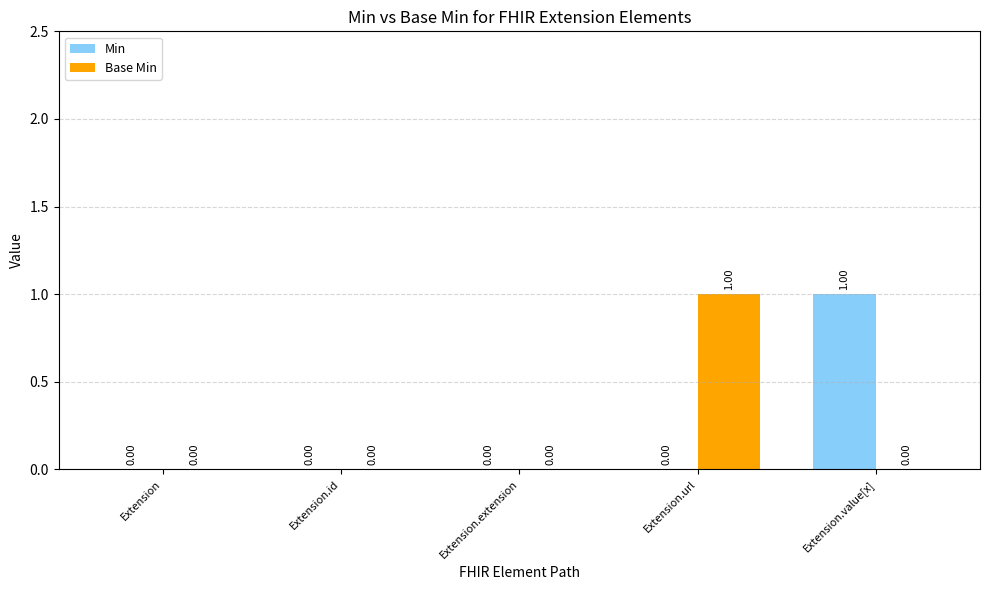

What are all the series names shown in the legend?

Min, Base Min